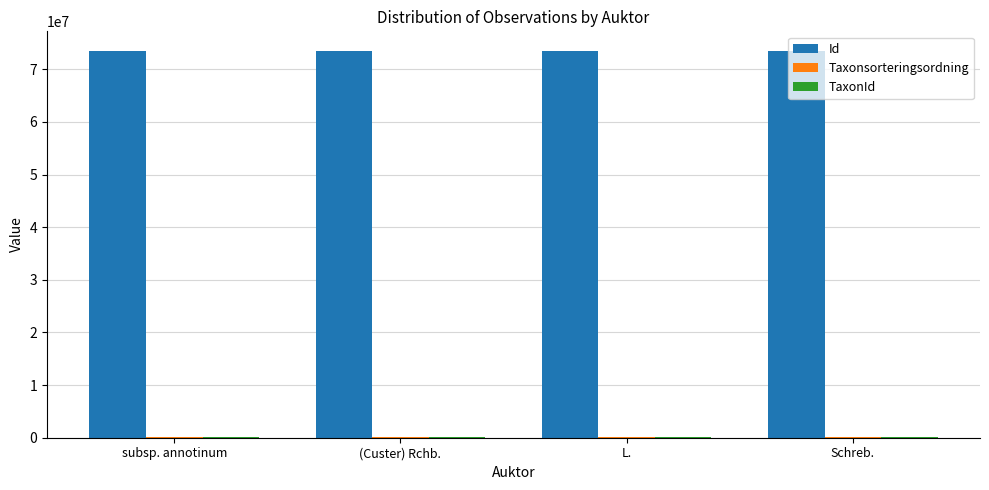

Is it true that Id equals 73526594 at subsp. annotinum?

True